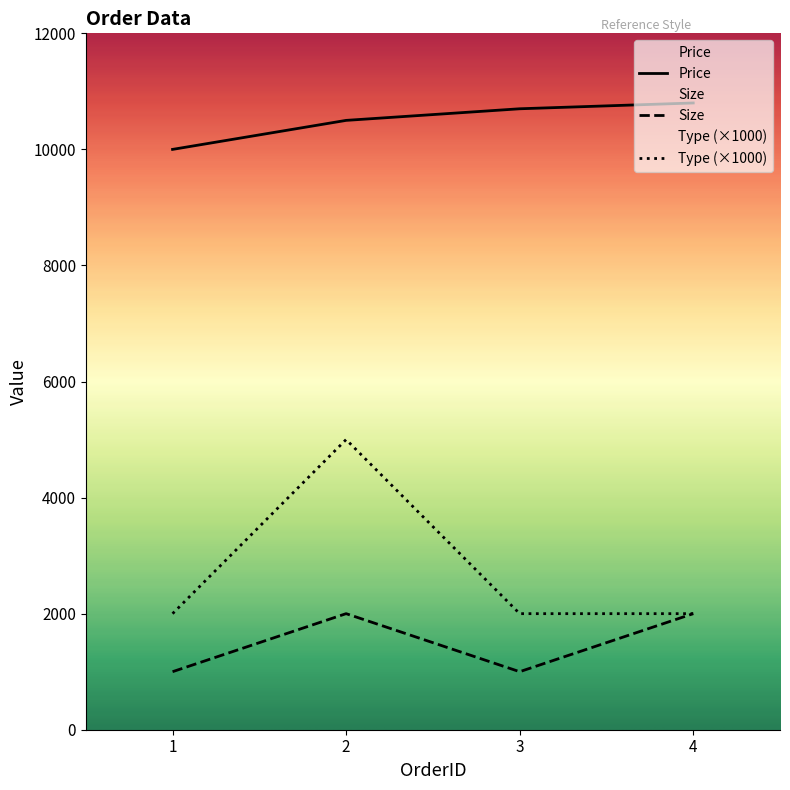

Reading left to right, transcribe all the data shown in this chart.

Price: 10000	10500	10700	10800
Size: 1000	2000	1000	2000
Type: 2000	5000	2000	2000